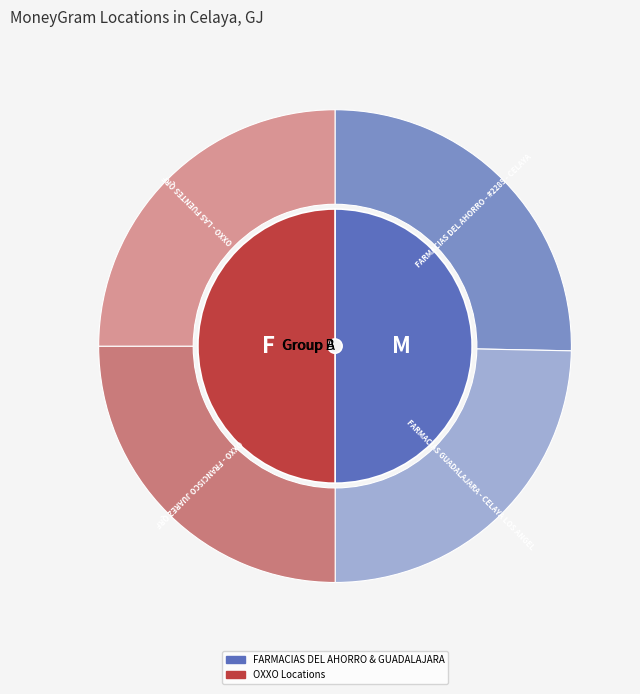

Does FARMACIAS GUADALAJARA - CELAYA LOS ANGEL account for over 50% of the chart?

No